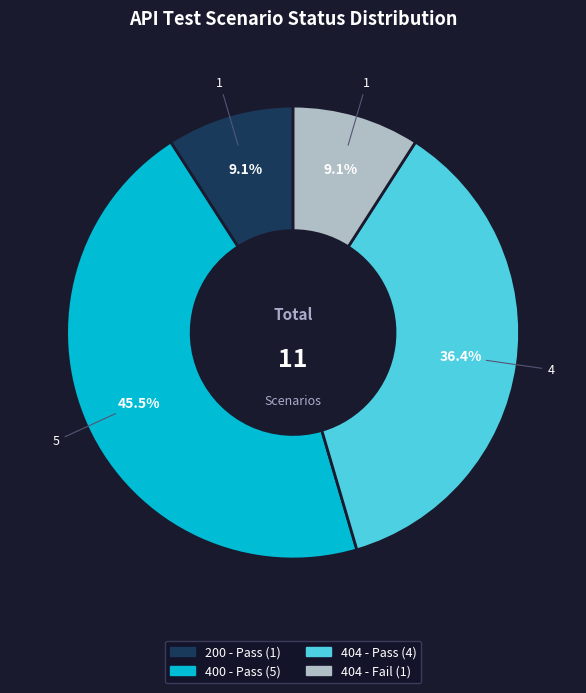

Is there any slice that represents more than half of the pie?

No